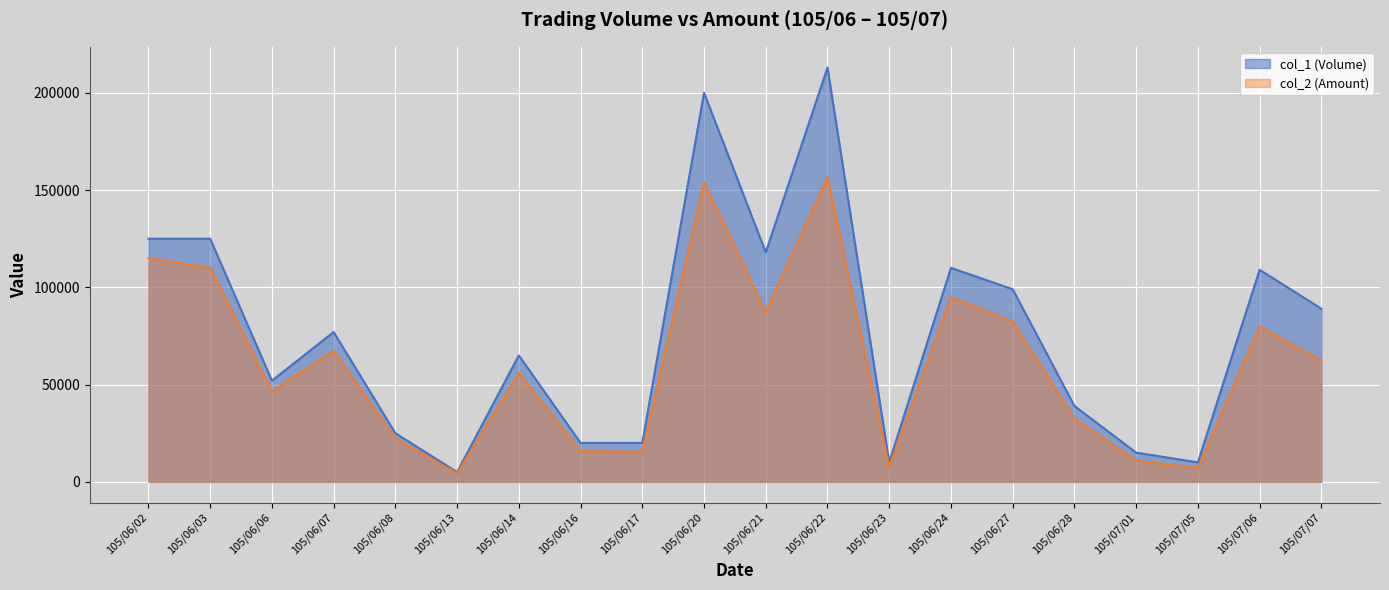

What is the difference between the second highest and second lowest values in the col_1 (Volume) series?

190000